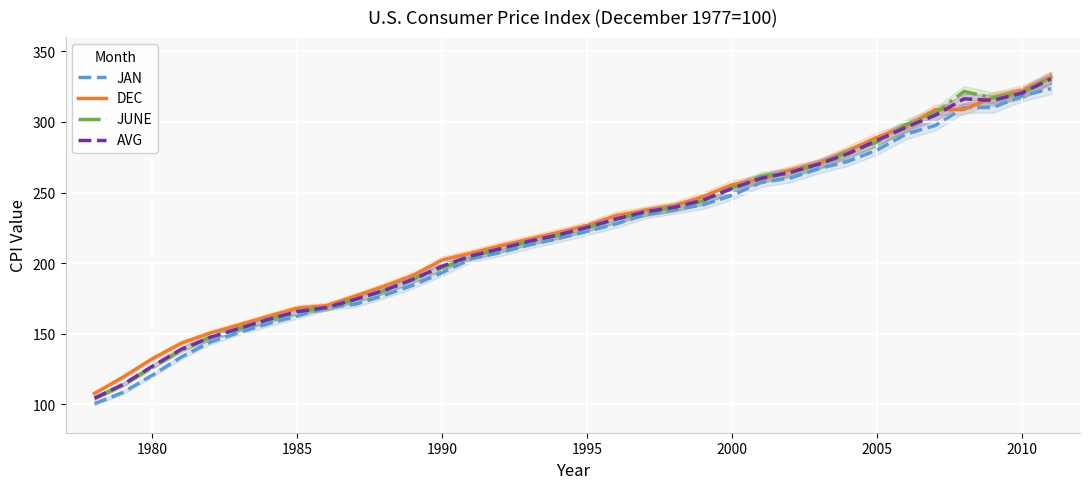

Is it true that JAN equals 193.3 at 1990?

True